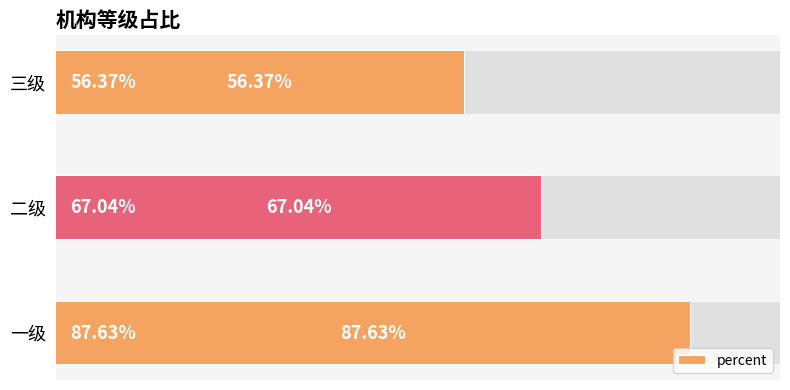

True or false: the data shows 0.5 at 二级.

False